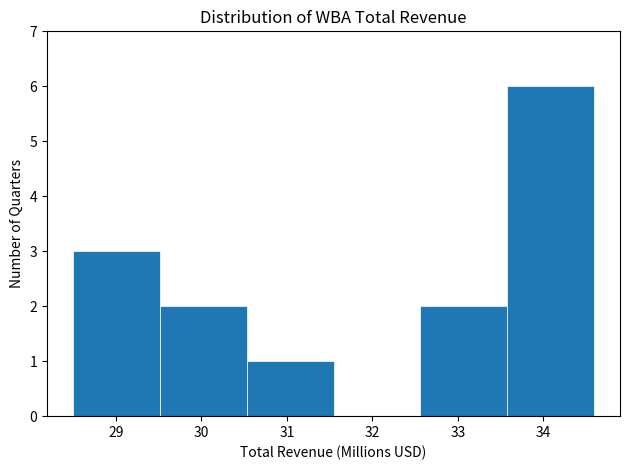

Reading left to right, transcribe this chart: for each bar, give the range it covers on the x-axis and its height. Neither the bar edges nor the heights are printed on the chart, so give them approximately, as read against the axes.

28.5 to 29.5: 3
29.5 to 30.5: 2
30.5 to 31.5: 1
31.5 to 32.6: 0
32.6 to 33.6: 2
33.6 to 34.6: 6